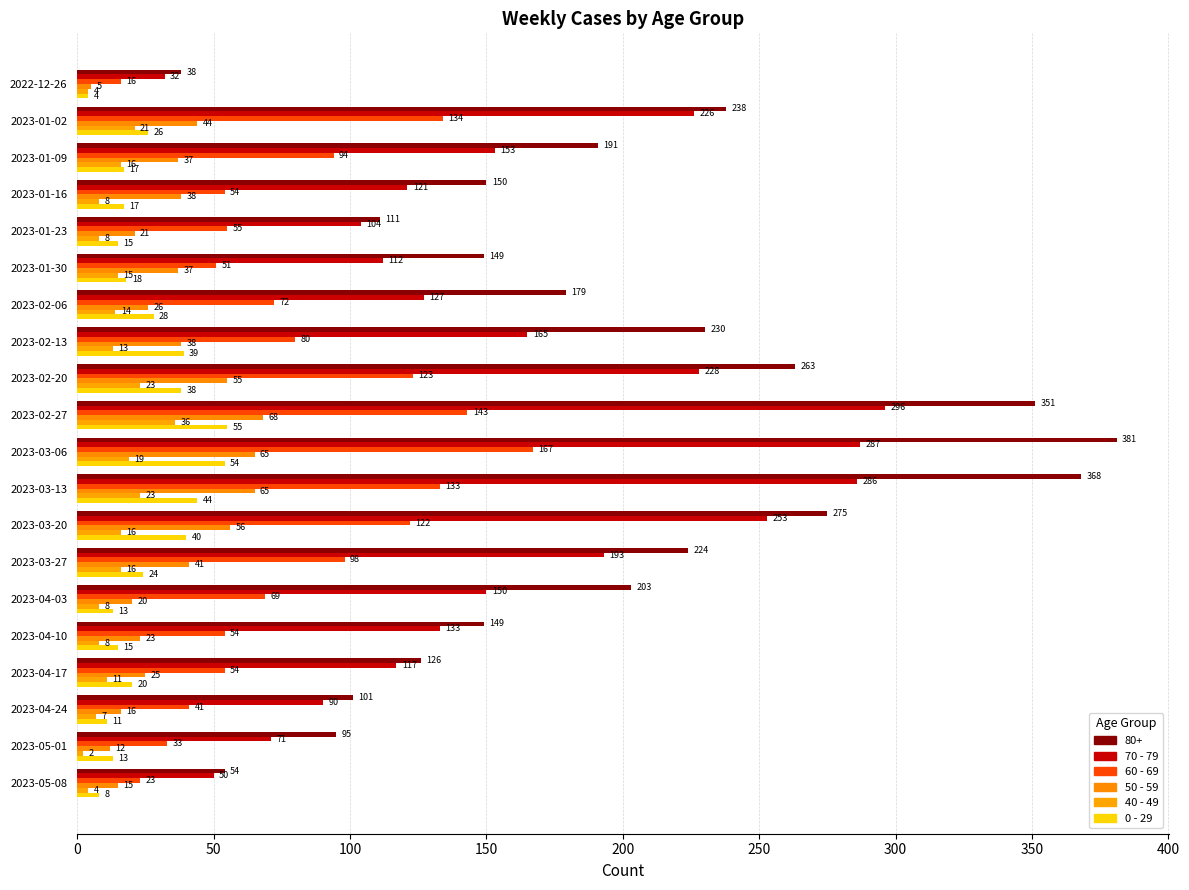

What are all the series names shown in the legend?

80+, 70 - 79, 60 - 69, 50 - 59, 40 - 49, 0 - 29